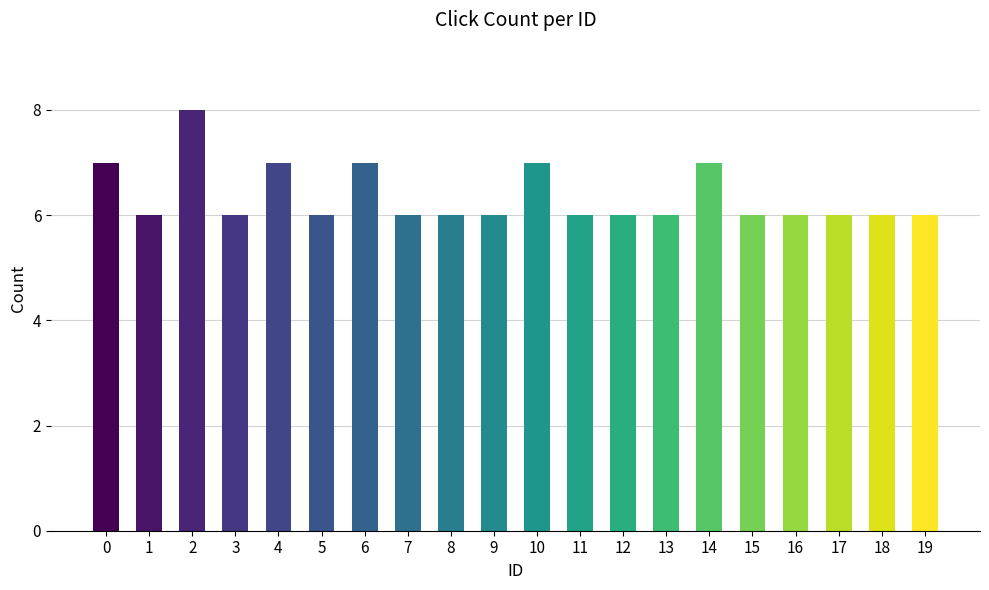

Are the bars horizontal?

No